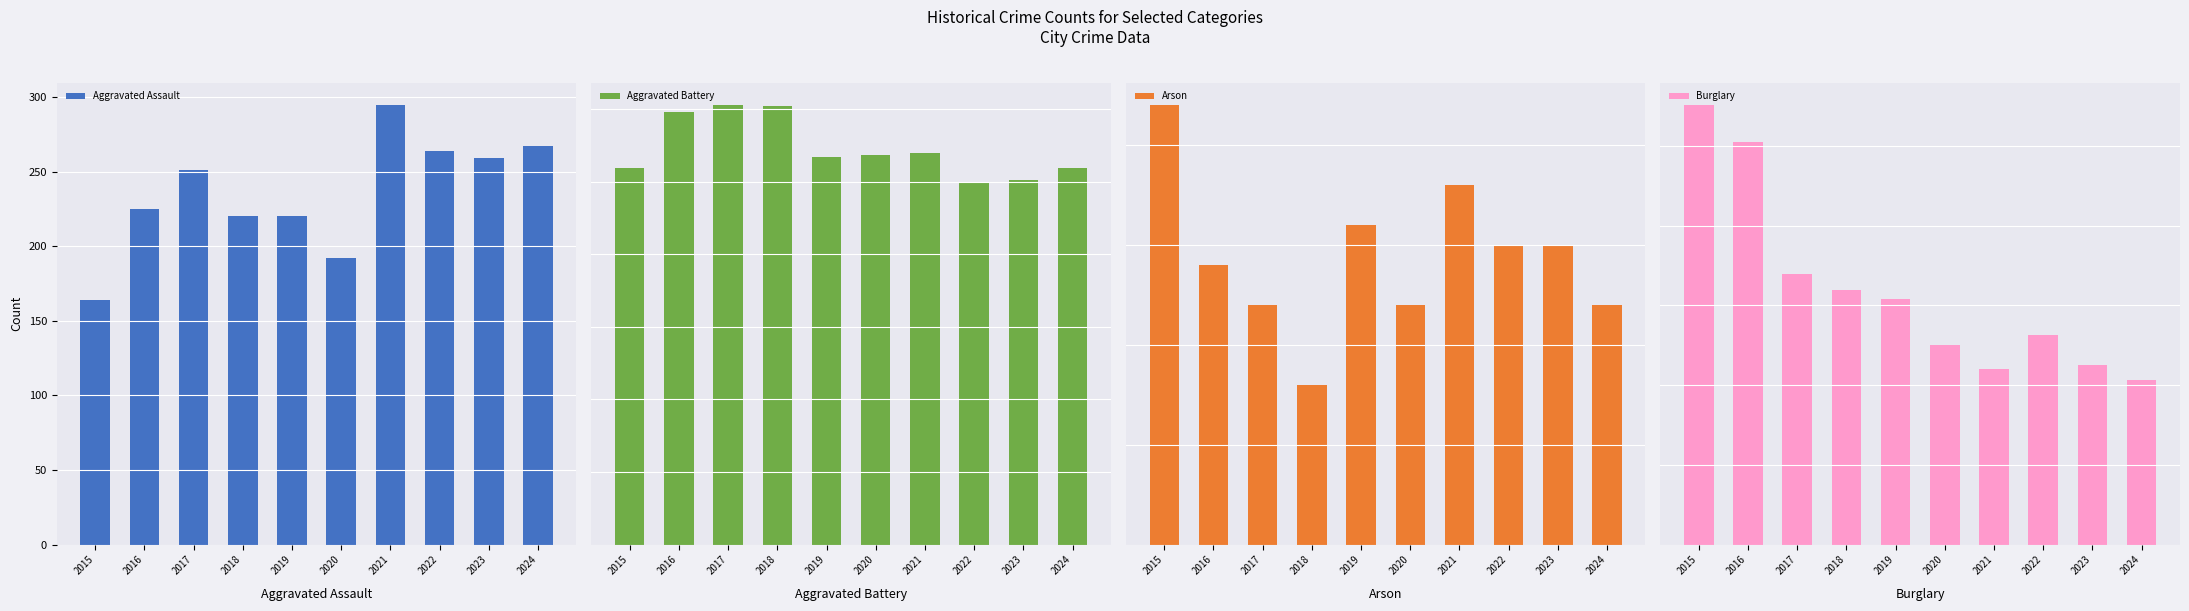

List the labels in order of Aggravated Assault value, smallest first.

2015, 2020, 2018, 2019, 2016, 2017, 2023, 2022, 2024, 2021